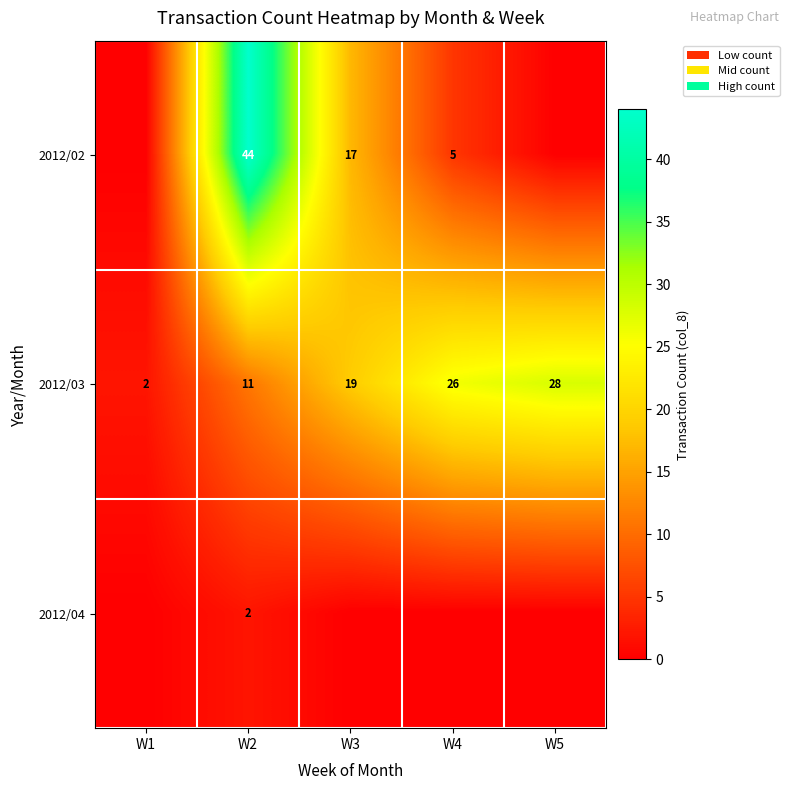

At W2, list the series in order from largest to smallest.

2012/02, 2012/03, 2012/04